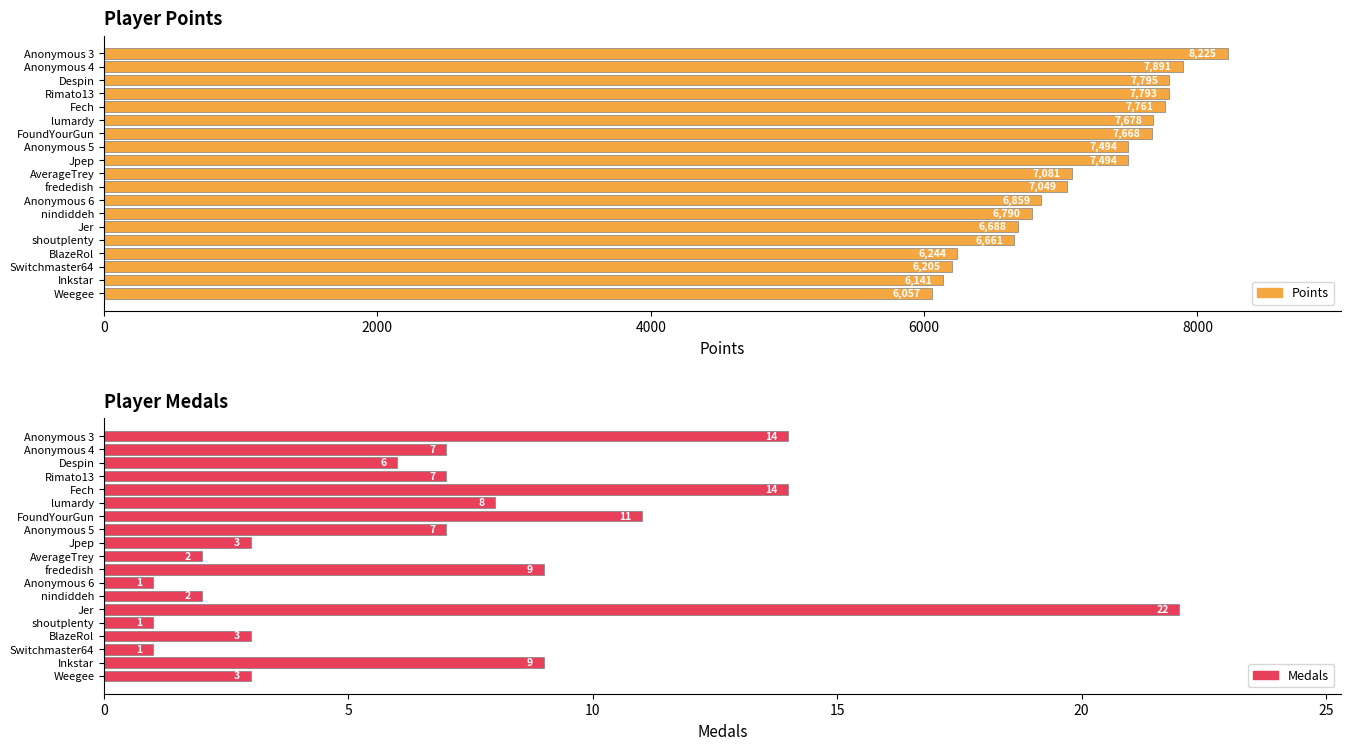

What is the maximum value for Medals?

22